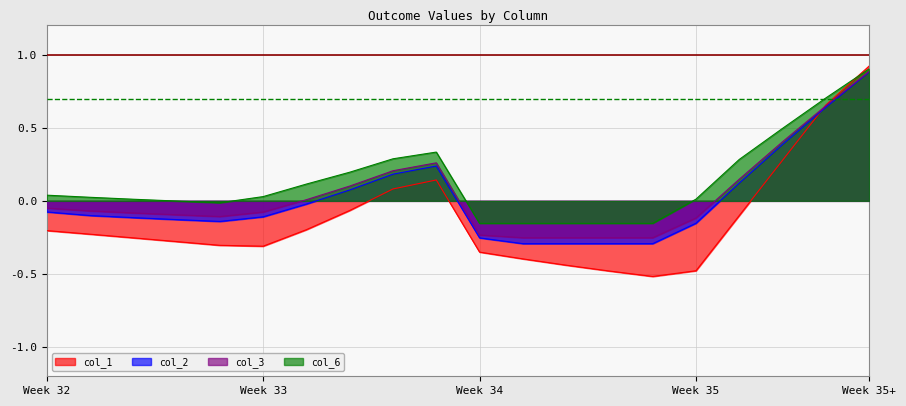

At which category is the sum across all series the highest?

Week 35+